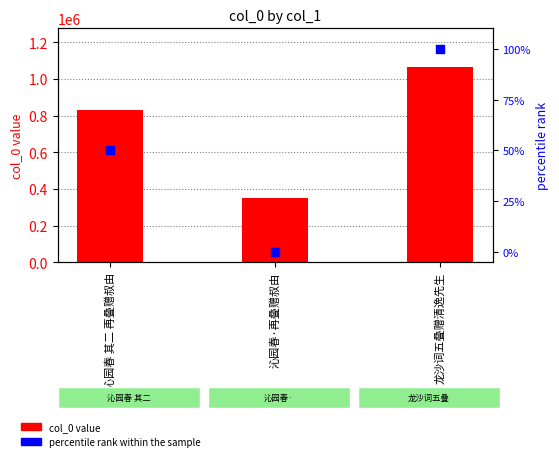

What is the total value across all series at 沁园春·再叠赠叔由?

350143